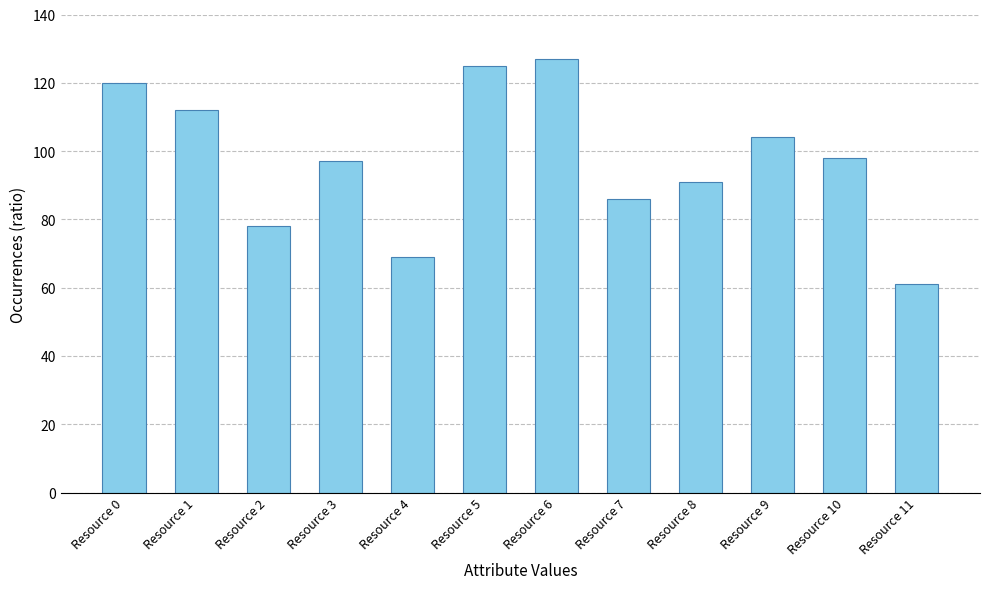

What value does the data have at Resource 3?

97